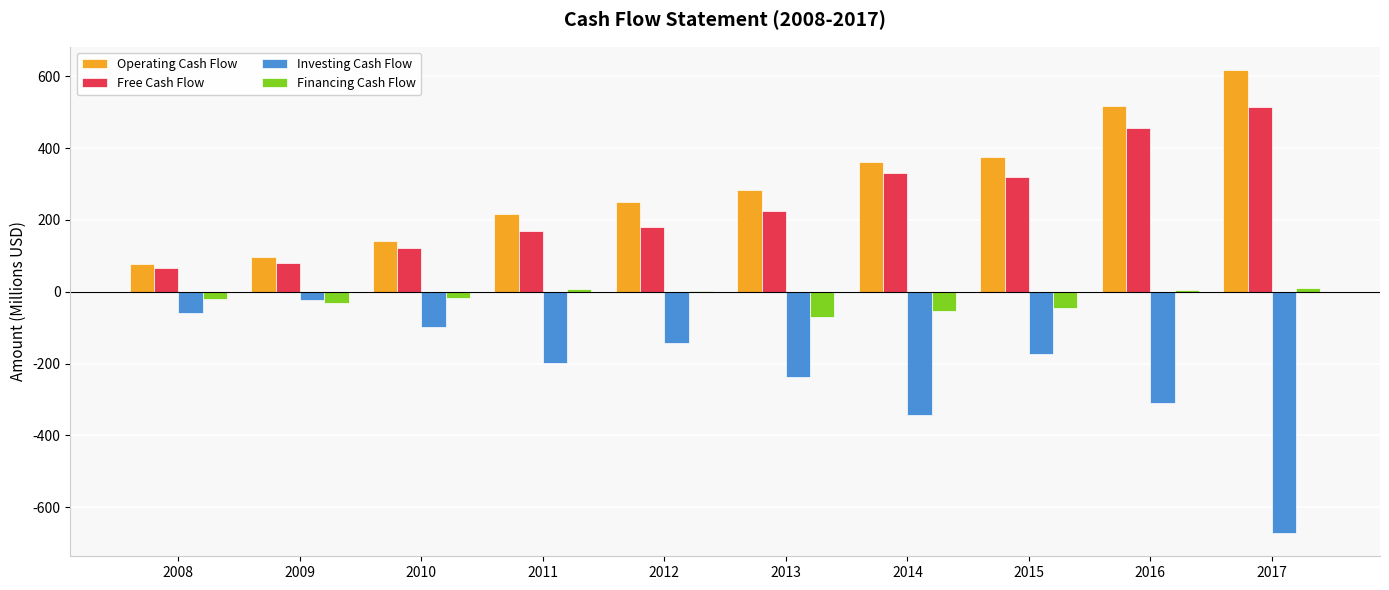

What is the sum of all Investing Cash Flow values?

-2259.5